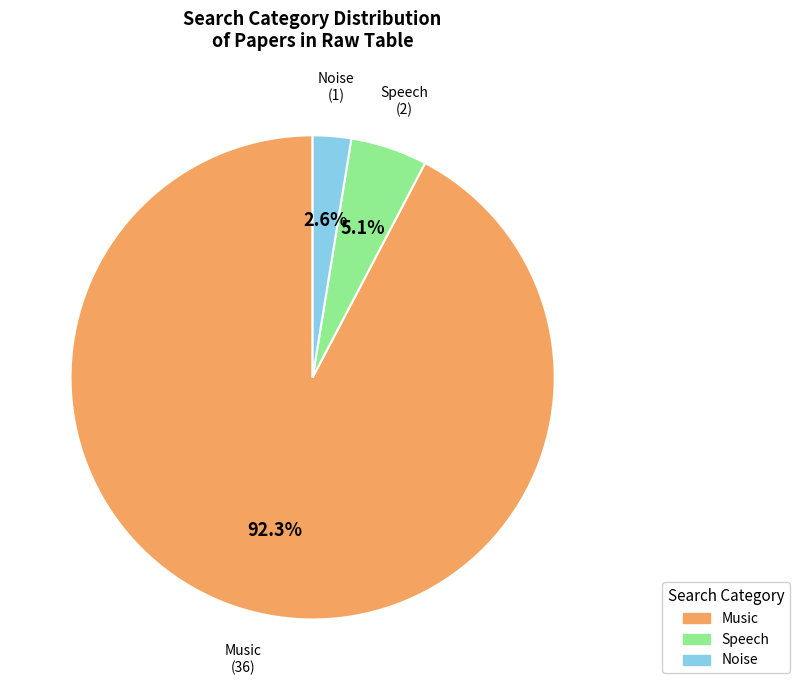

Is there any slice that represents more than half of the pie?

Yes